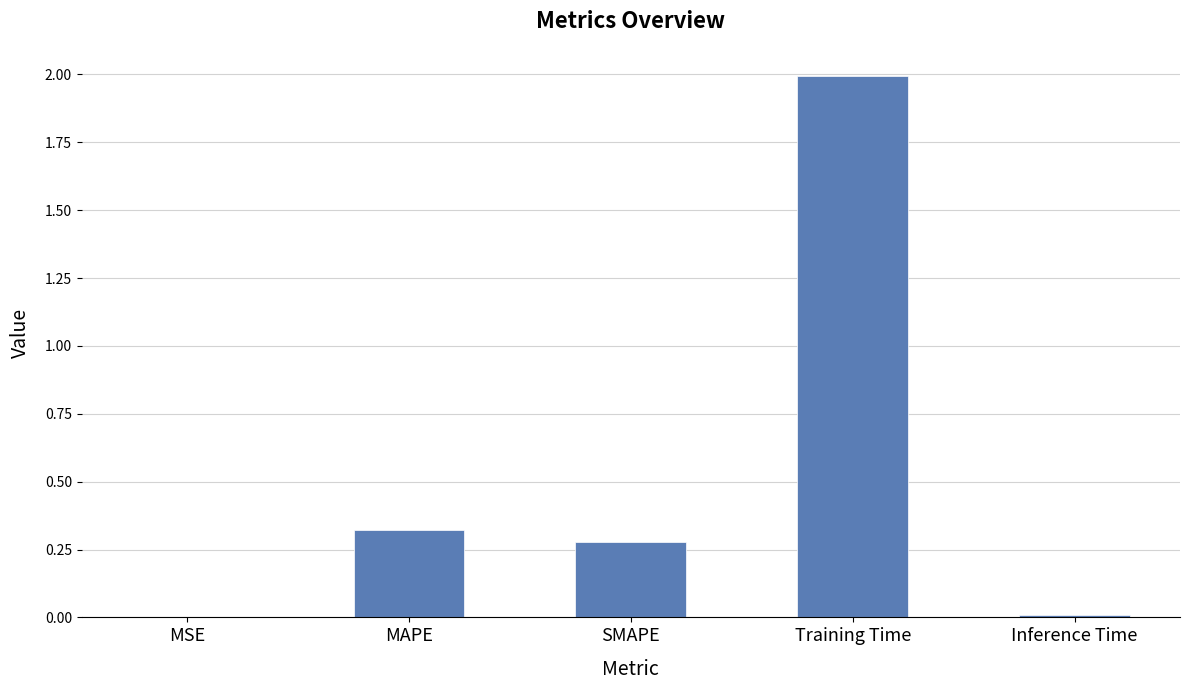

What is the sum of all values?

2.6